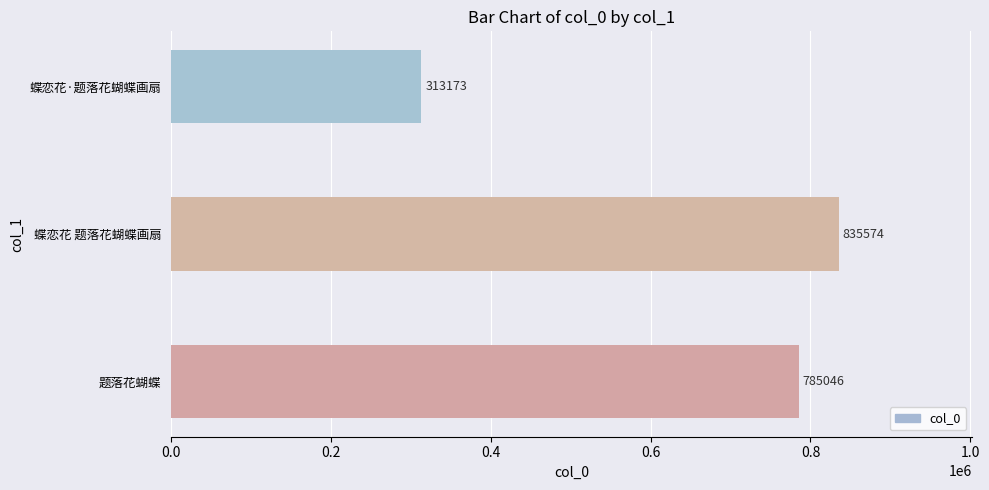

Reading bottom to top, list all the values displayed in this chart.

题落花蝴蝶=785046	蝶恋花 题落花蝴蝶画扇=835574	蝶恋花·题落花蝴蝶画扇=313173